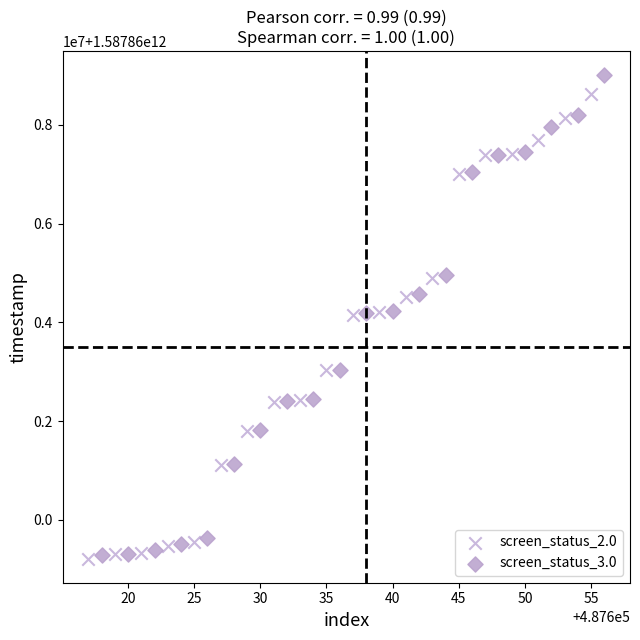

What are all the series names shown in the legend?

screen_status_2.0, screen_status_3.0